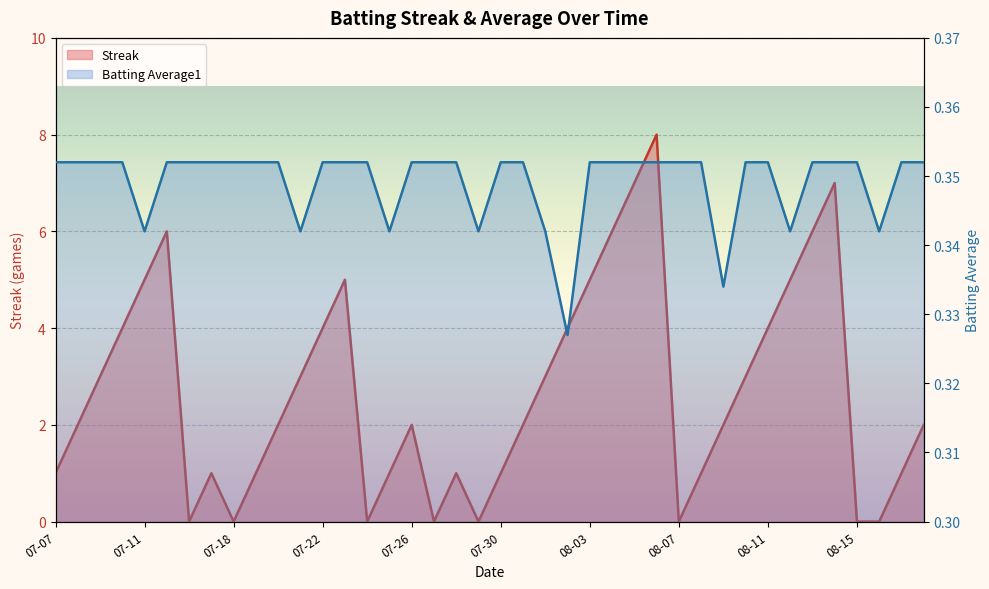

The Streak series shows 5.0 at 2010-08-12. True or false?

True